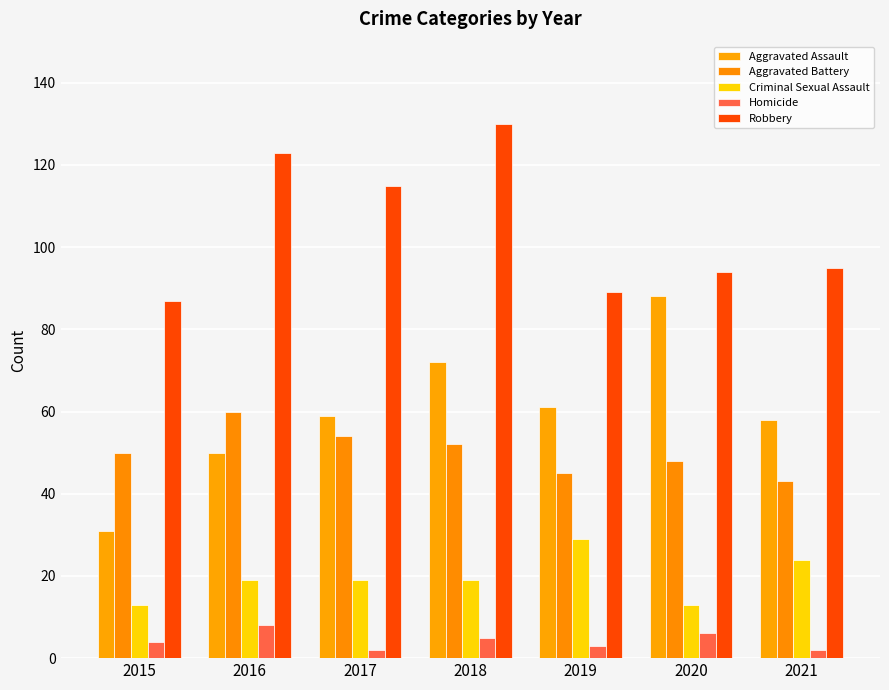

What is the value of the Aggravated Battery bar at the 5th from the left?

45